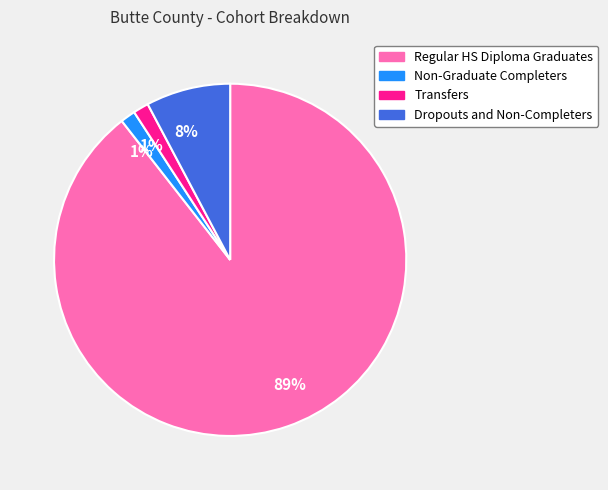

To the nearest percent, what is the average slice percentage?

25%